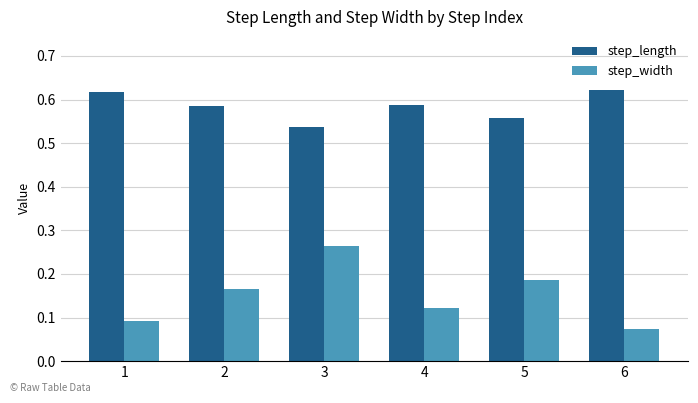

The value of step_length at 6 is 0.2. True or false?

False